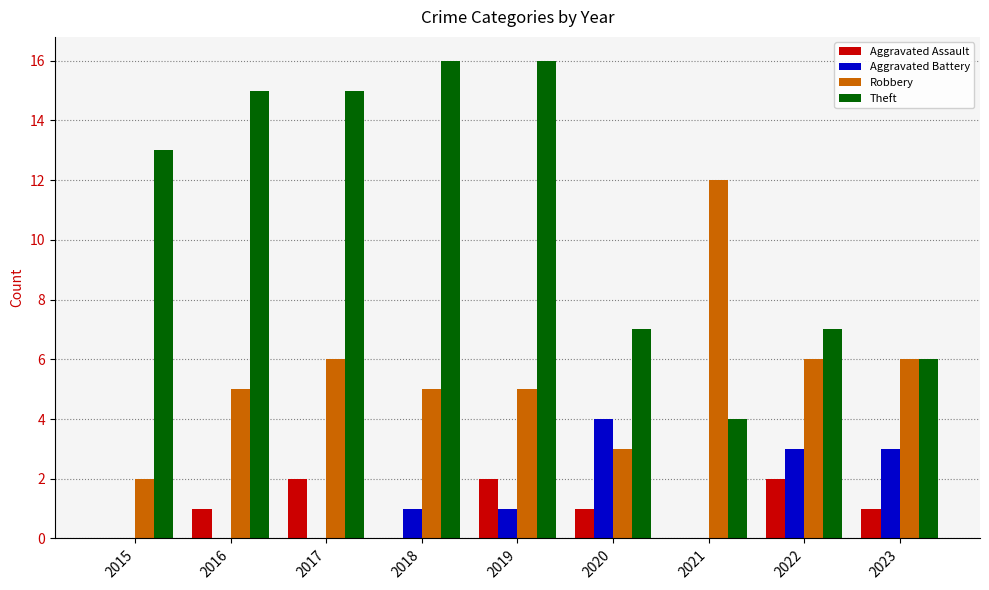

What is the sum of all Aggravated Battery values?

12